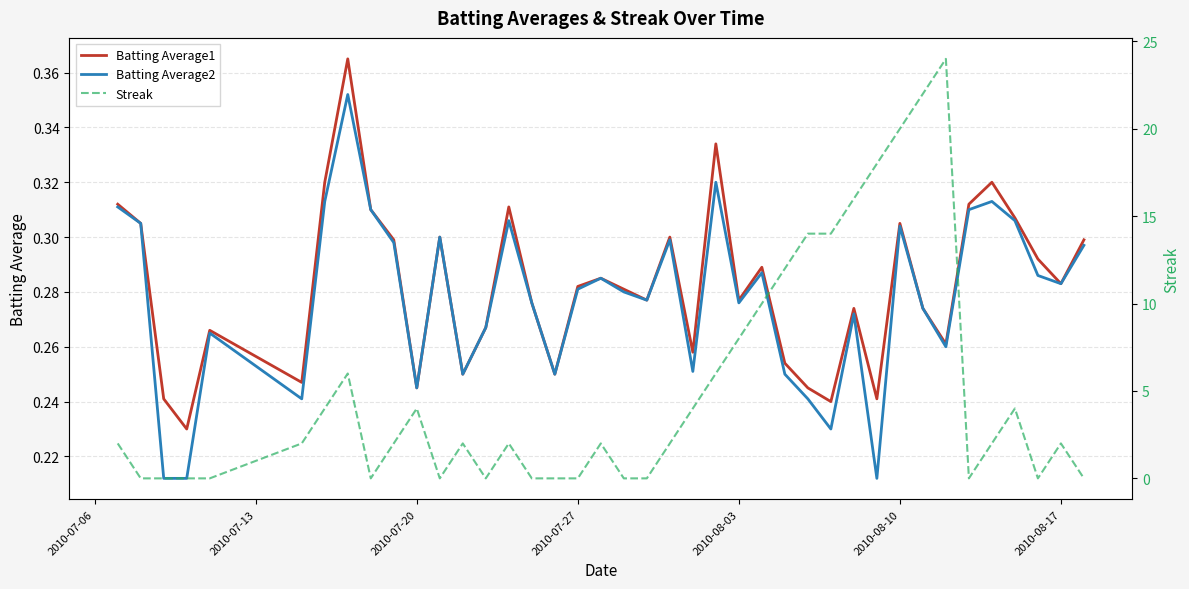

True or false: Batting Average1 has a value of 0.2 at 25.

False